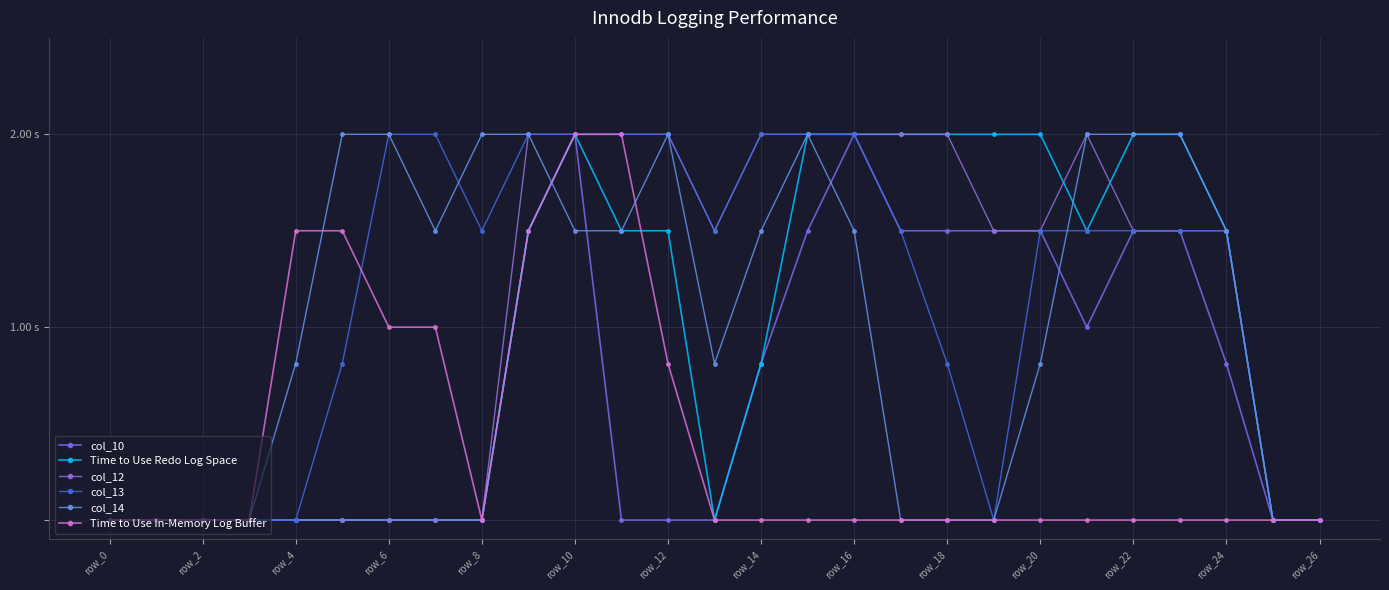

Is this an area chart (filled region under the line)?

No